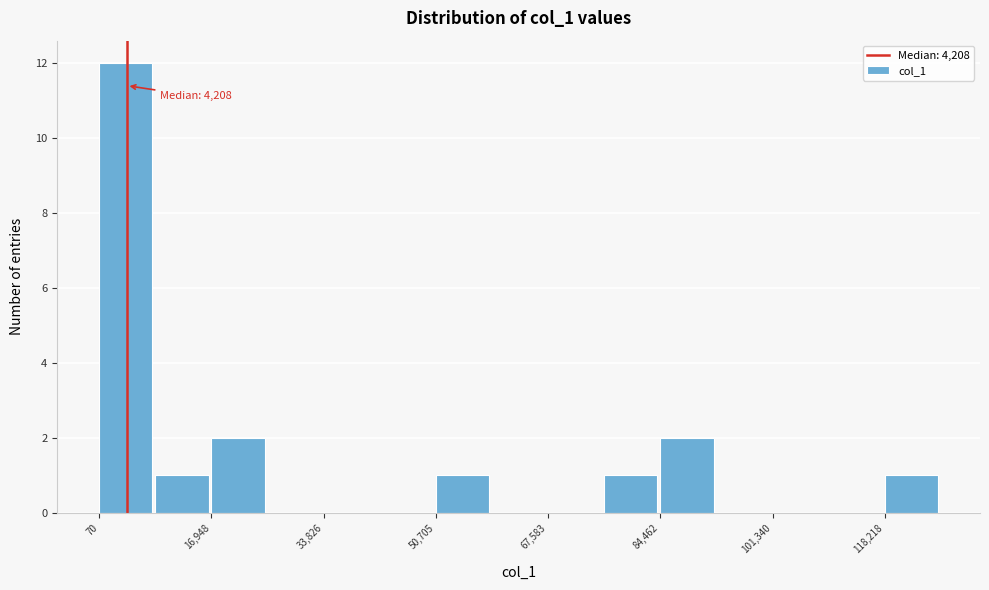

Which range on the x-axis has the tallest bar?

0 to 8000